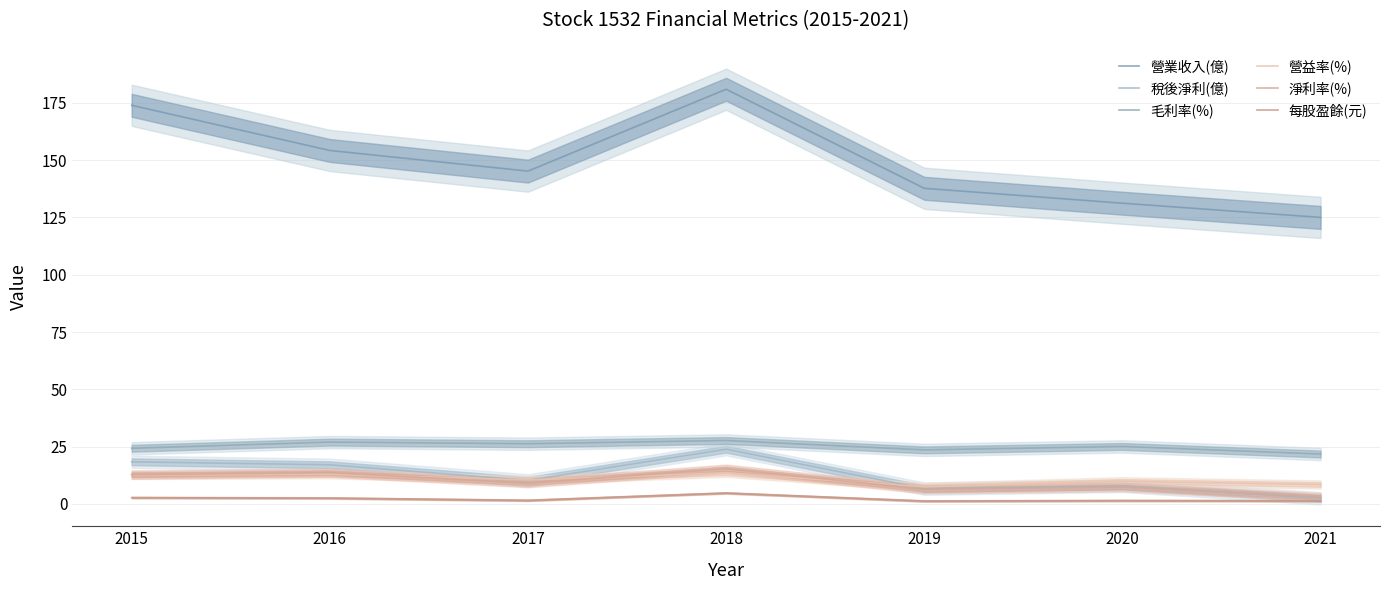

What are all the series names shown in the legend?

營業收入(億), 稅後淨利(億), 毛利率(%), 營益率(%), 淨利率(%), 每股盈餘(元)